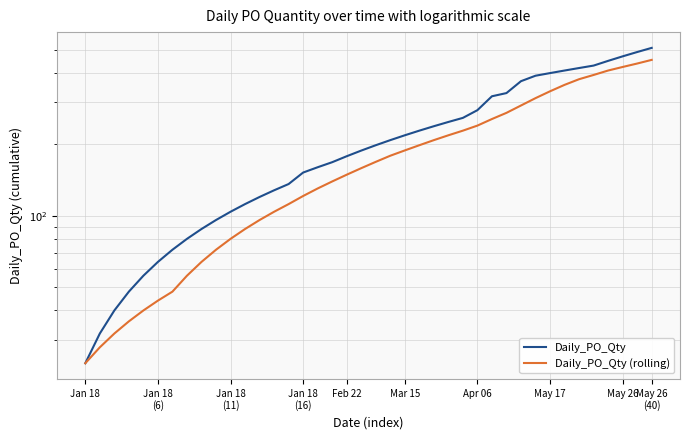

What is the difference between the Daily_PO_Qty (rolling) values at 35 and 26?

162.9